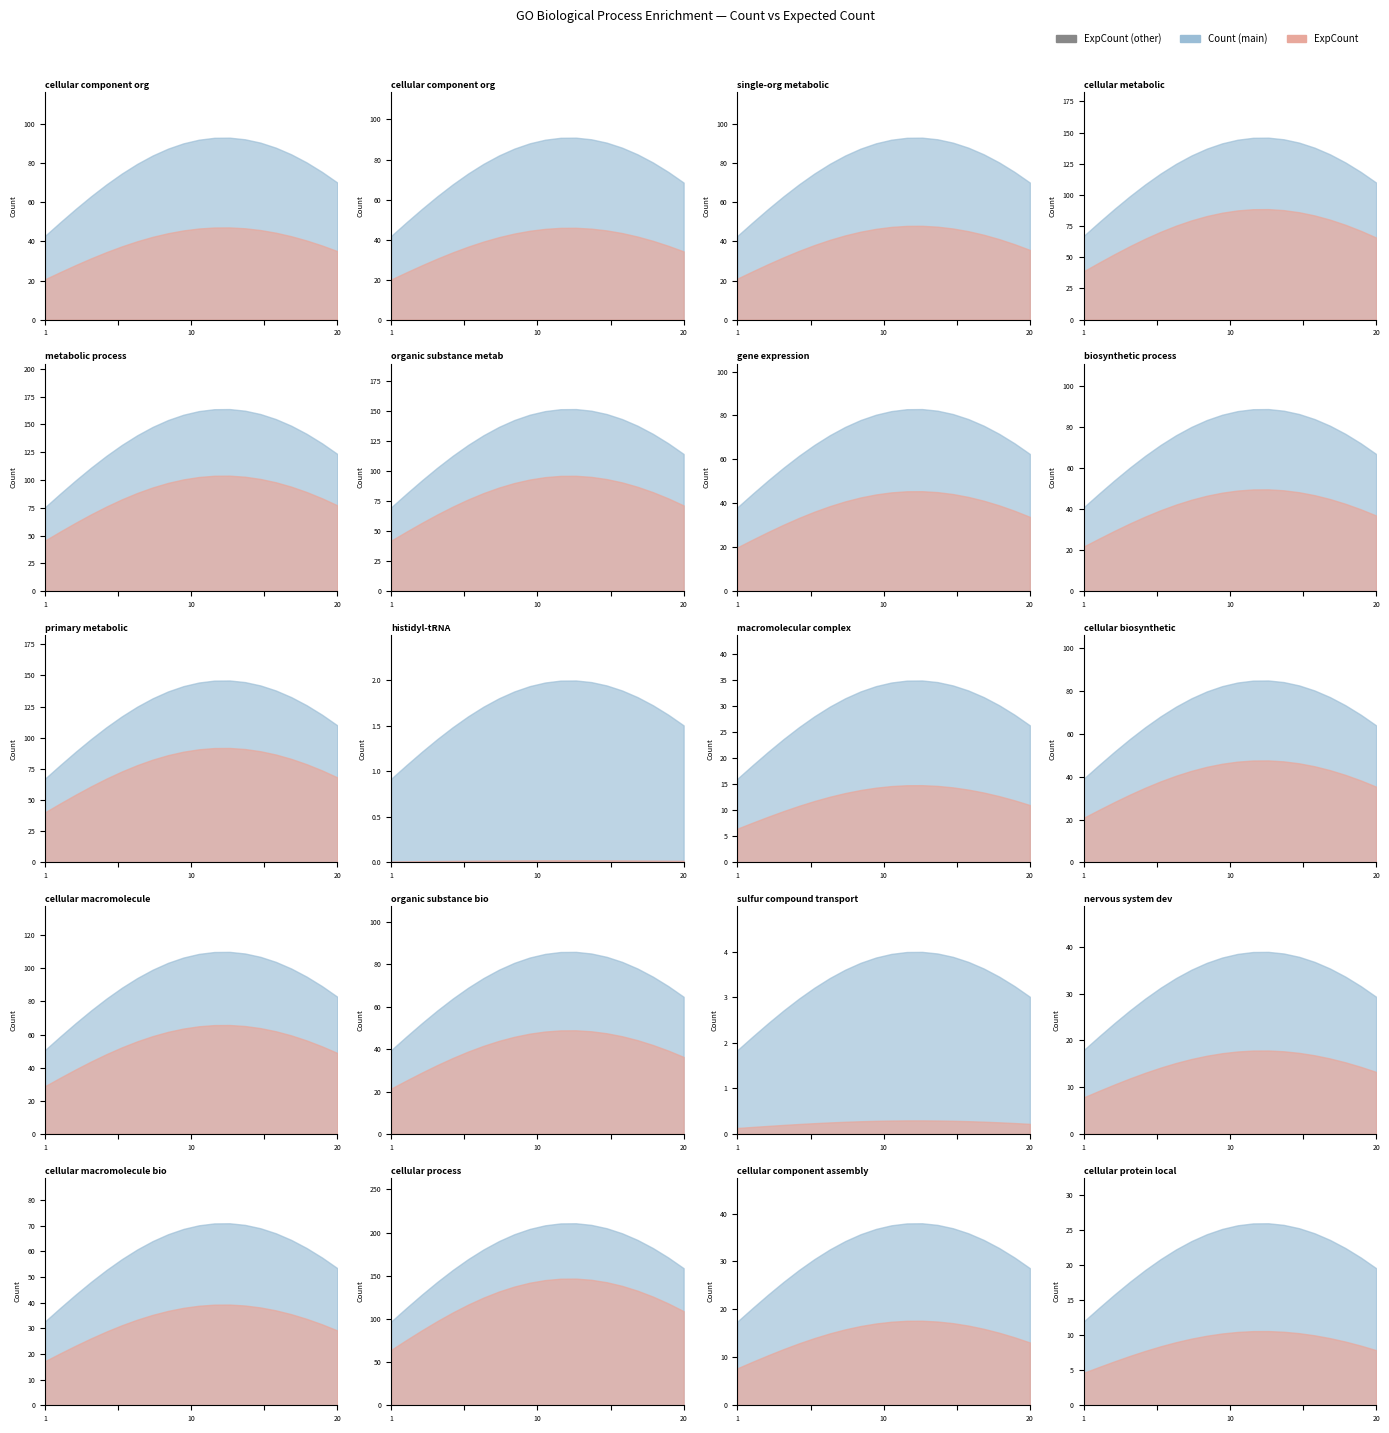

The Count series shows 26.0 at GO:0034613. True or false?

True